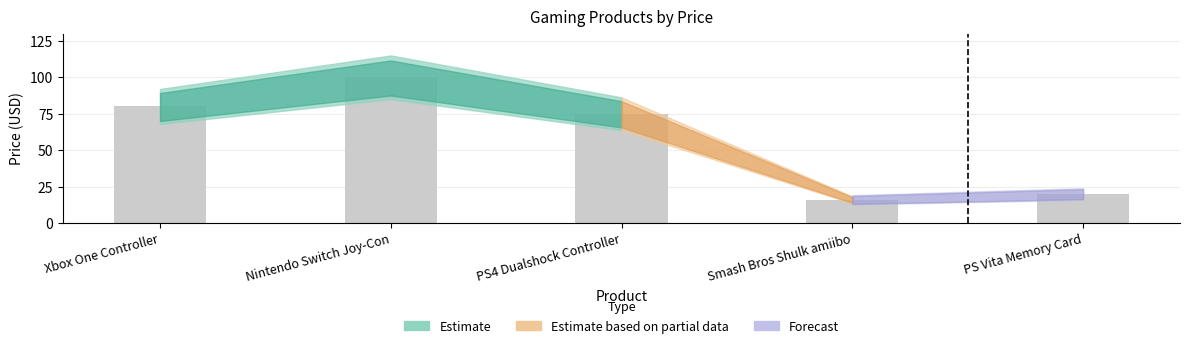

At which category does the chart reach its peak across all series?

Nintendo Switch Joy-Con